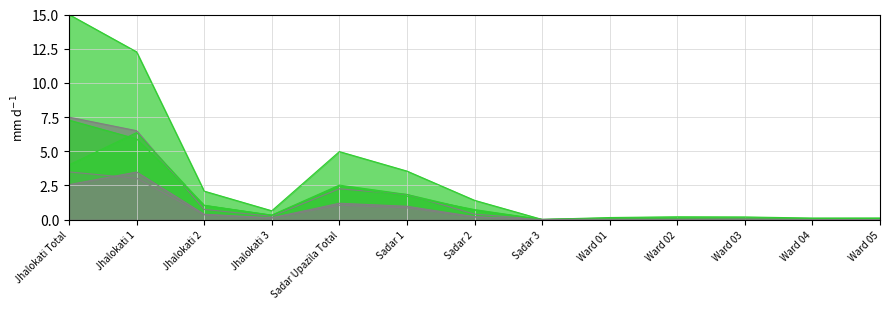

What is the difference between the second highest and minimum values in the Female Population series?

5.9